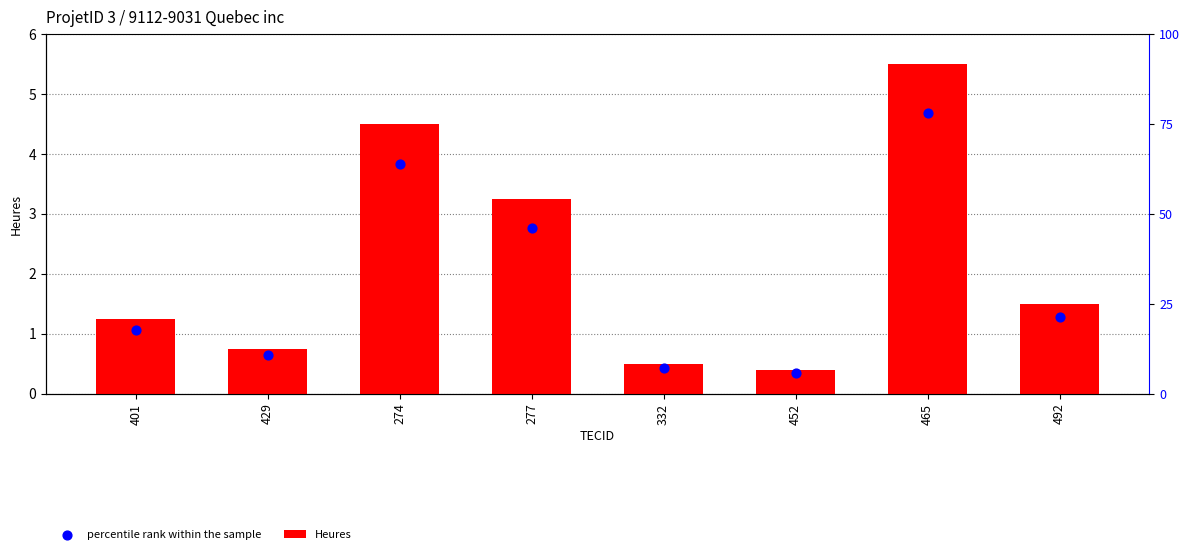

Which series has the largest total across all categories?

Heures